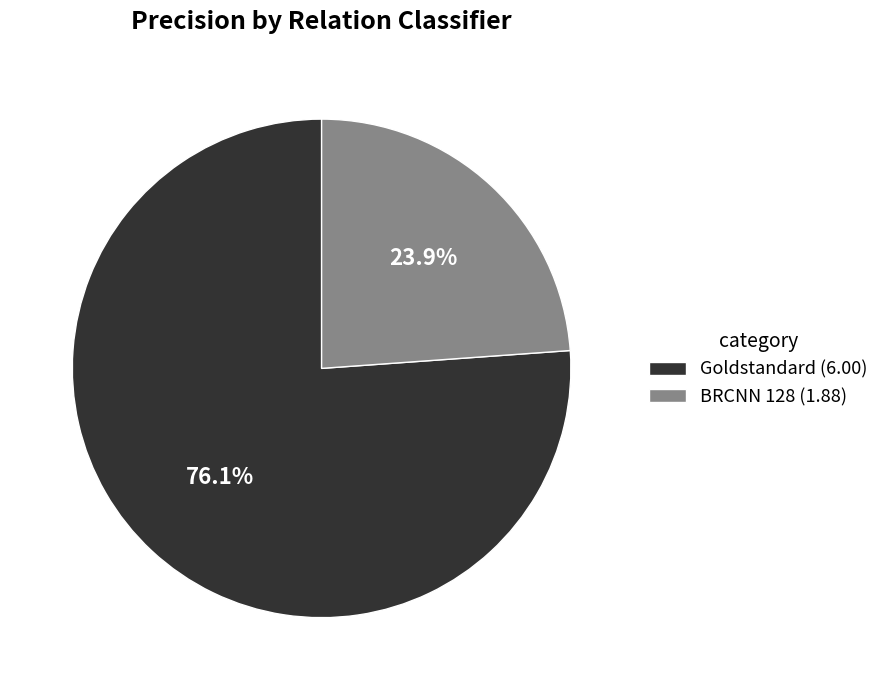

Do Goldstandard (6.00) and BRCNN 128 (1.88) together represent more than half of the pie?

Yes